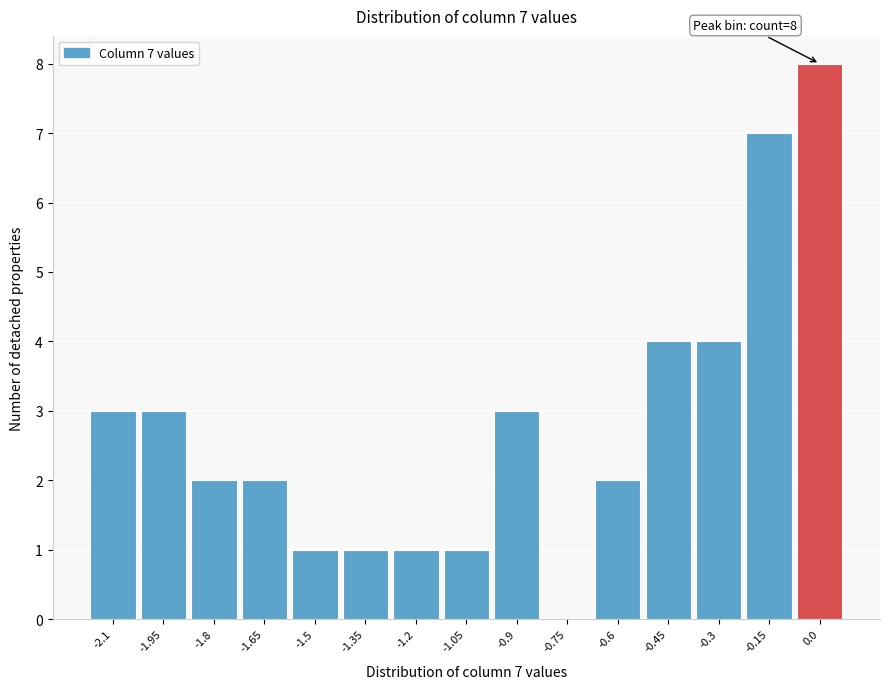

Reading left to right, what are all the values shown in this chart?

-2.1=3	-1.95=3	-1.8=2	-1.65=2	-1.5=1	-1.35=1	-1.2=1	-1.05=1	-0.9=3	-0.75=0	-0.6=2	-0.45=4	-0.3=4	-0.15=7	0.0=8